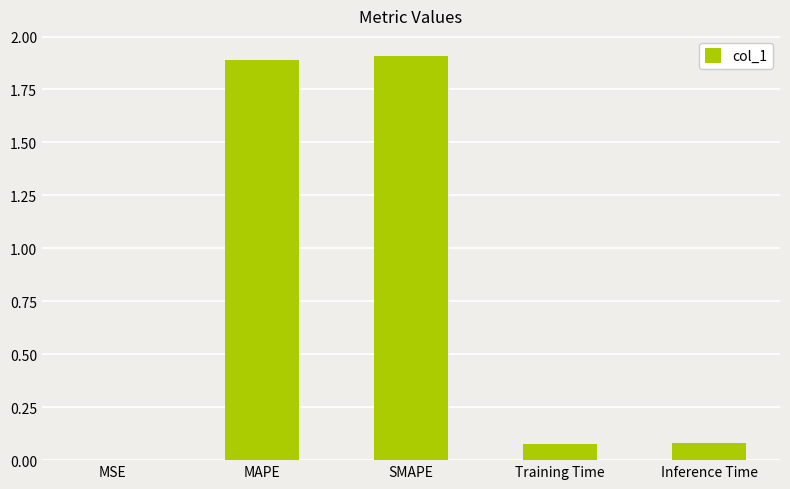

What is the sum of the values at Inference Time and MAPE?

2.0